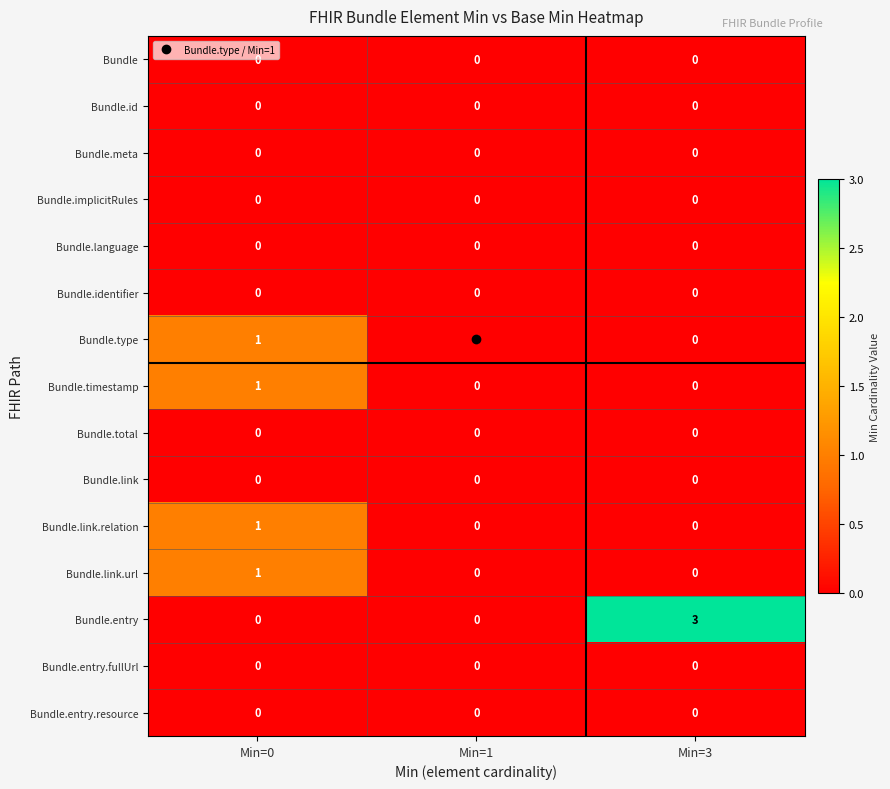

What is the total value across all series at Min=0?

4